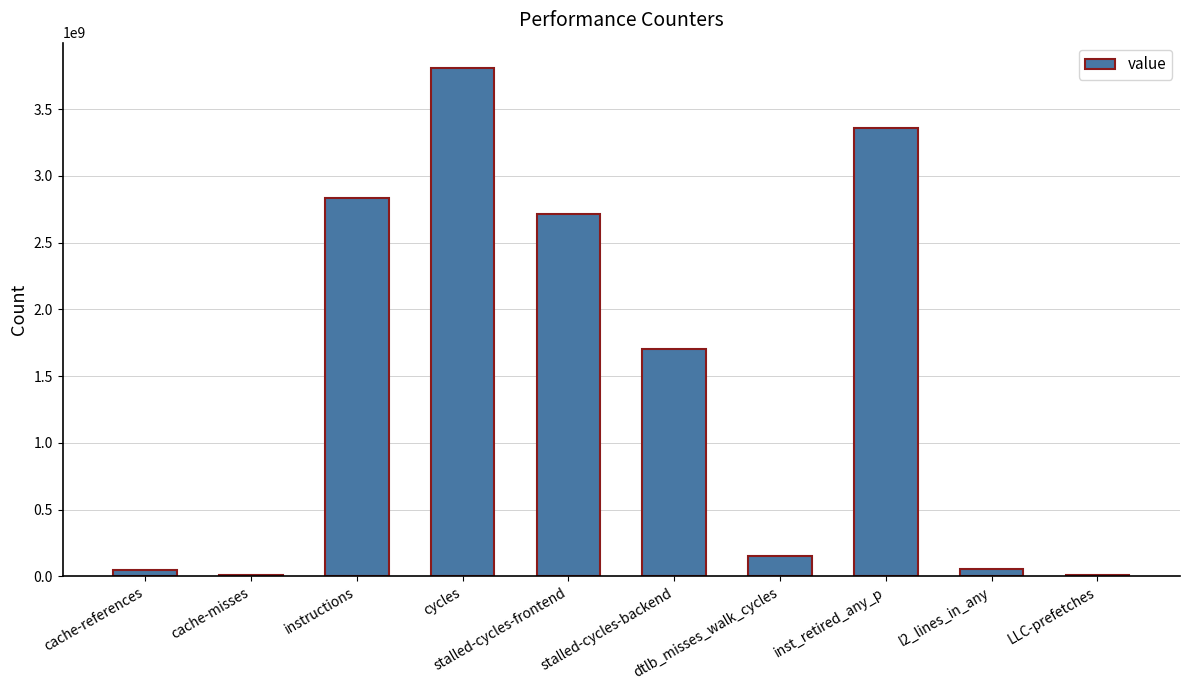

The chart shows a value of 2713282478 at stalled-cycles-frontend. True or false?

True